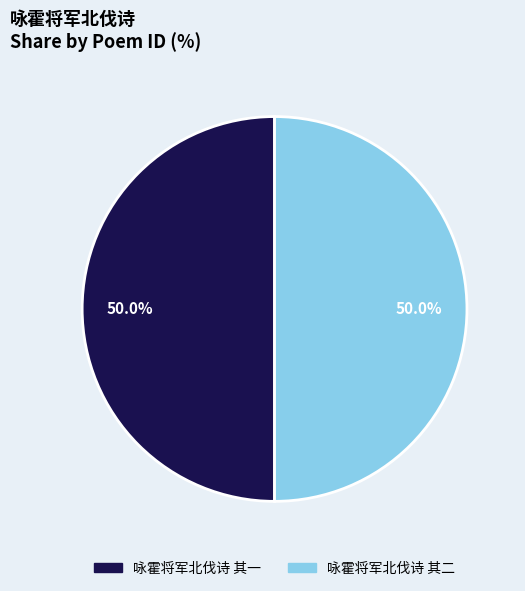

What is the ratio of the value at 咏霍将军北伐诗 其一 to the value at 咏霍将军北伐诗 其二?

1.0